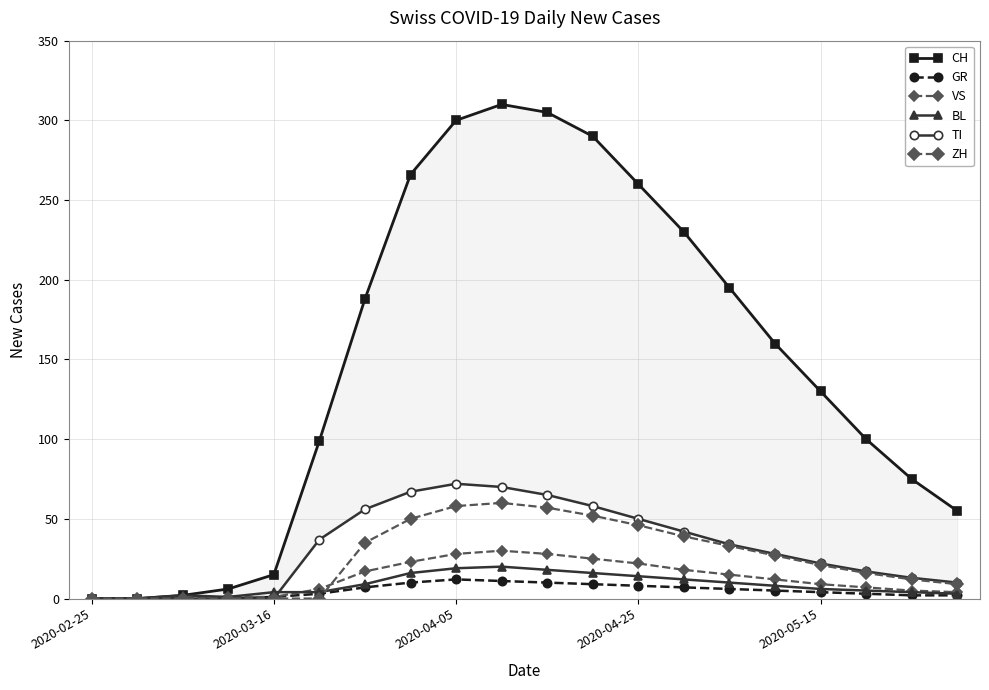

What is the approximate value of CH at 19?

55